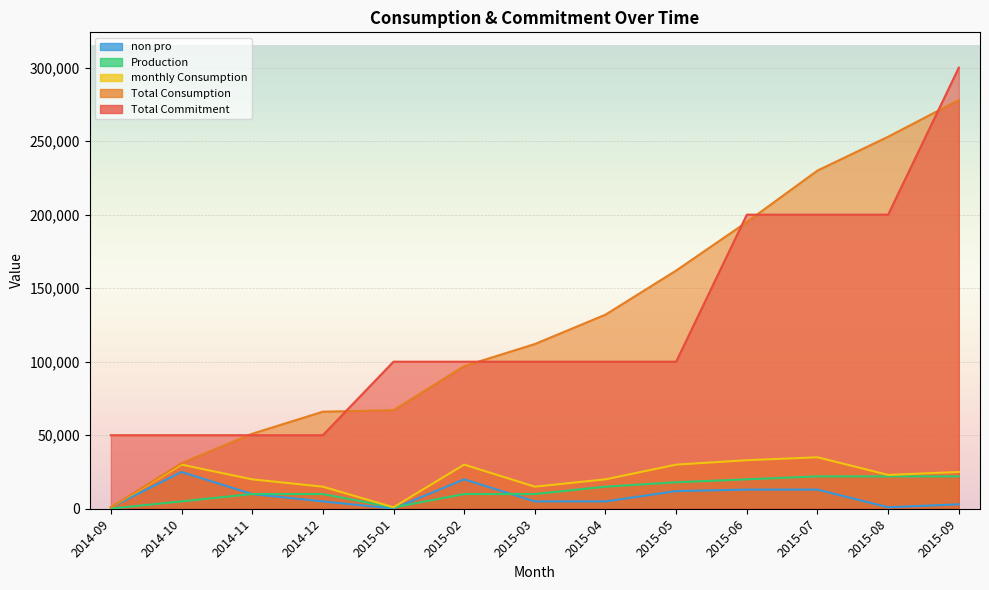

Reading right to left, list all the values displayed in this chart.

Total Commitment: 300000	200000	200000	200000	100000	100000	100000	100000	100000	50000	50000	50000	50000
Total Consumption: 278000	253000	230000	195000	162000	132000	112000	97000	67000	66000	51000	31000	1000
monthly Consumption: 25000	23000	35000	33000	30000	20000	15000	30000	1000	15000	20000	30000	1000
Production: 22000	22000	22000	20000	18000	15000	10000	10000	900	10000	10000	5000	100
non pro: 3000	1000	13000	13000	12000	5000	5000	20000	100	5000	10000	25000	900